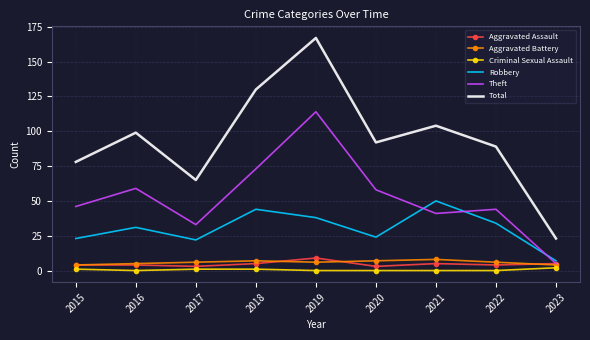

What is the spread (max minus min) of values at 2016?

99